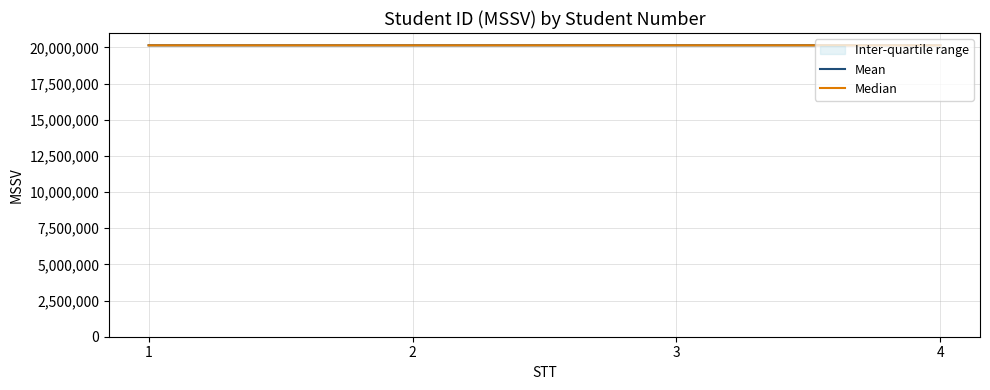

Reading left to right, extract all data points from this chart.

Mean: 1=20152453	2=20152408	3=20154219	4=20153740
Median: 1=20147453	2=20147408	3=20149219	4=20148740